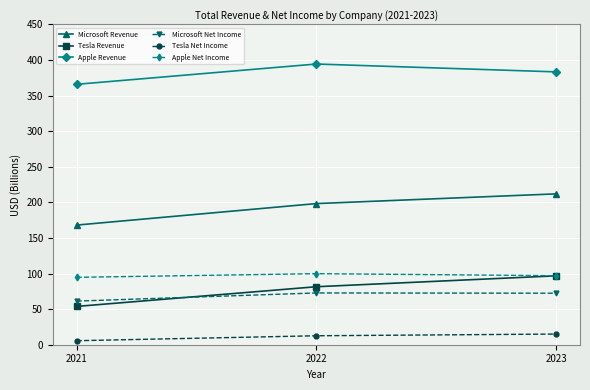

What is the sum of the Tesla Net Income values at 2022 and 2021?

18.2